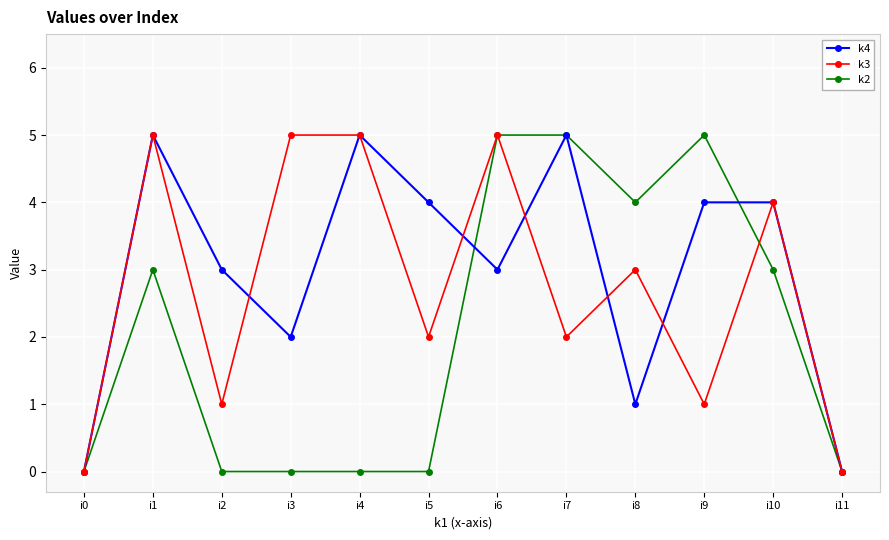

What is the maximum value shown in the chart?

5